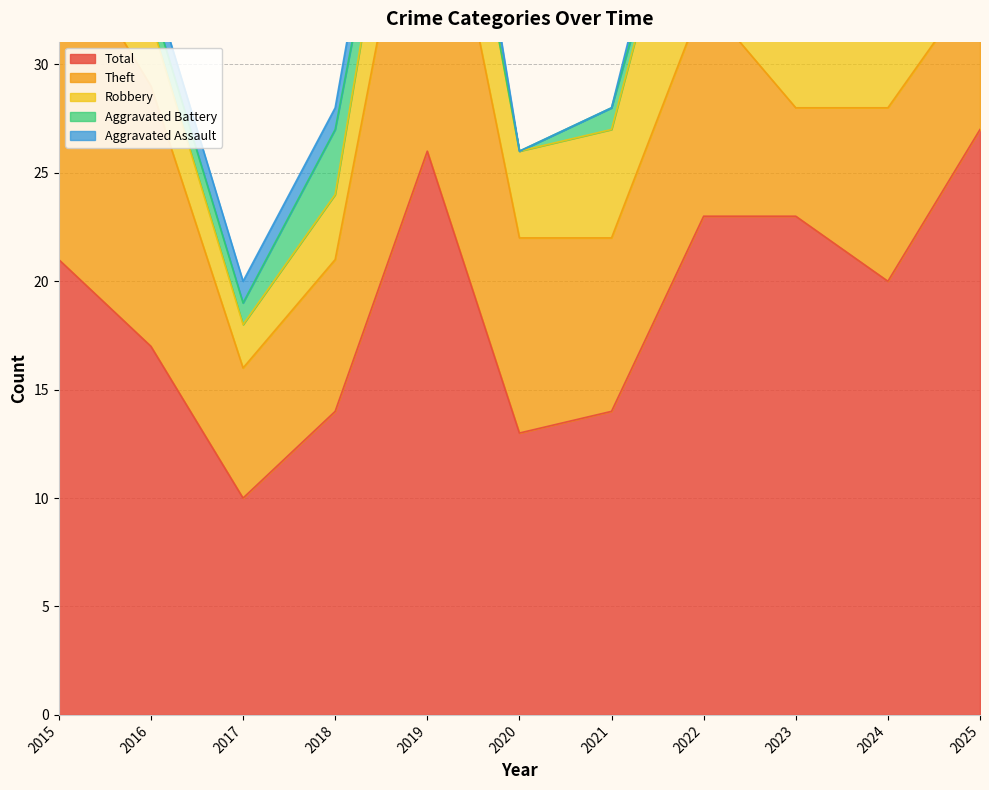

How many lines are shown in the chart?

5